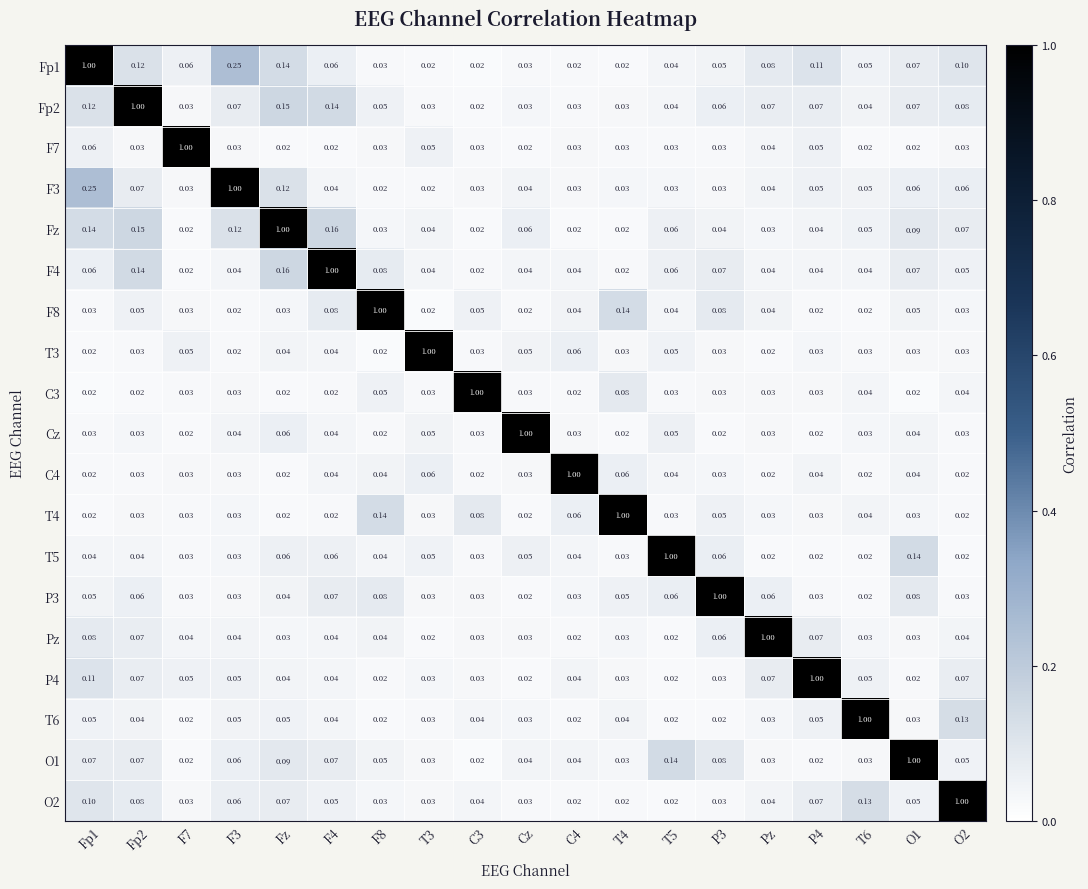

At how many categories does at least one series exceed 0?

19